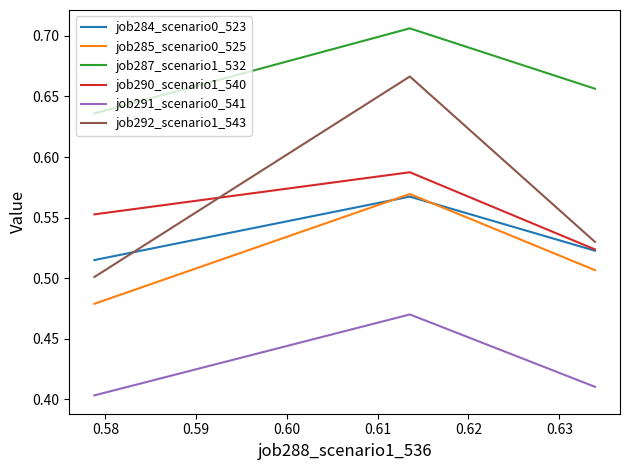

Which series has the largest total across all categories?

job287_scenario1_532